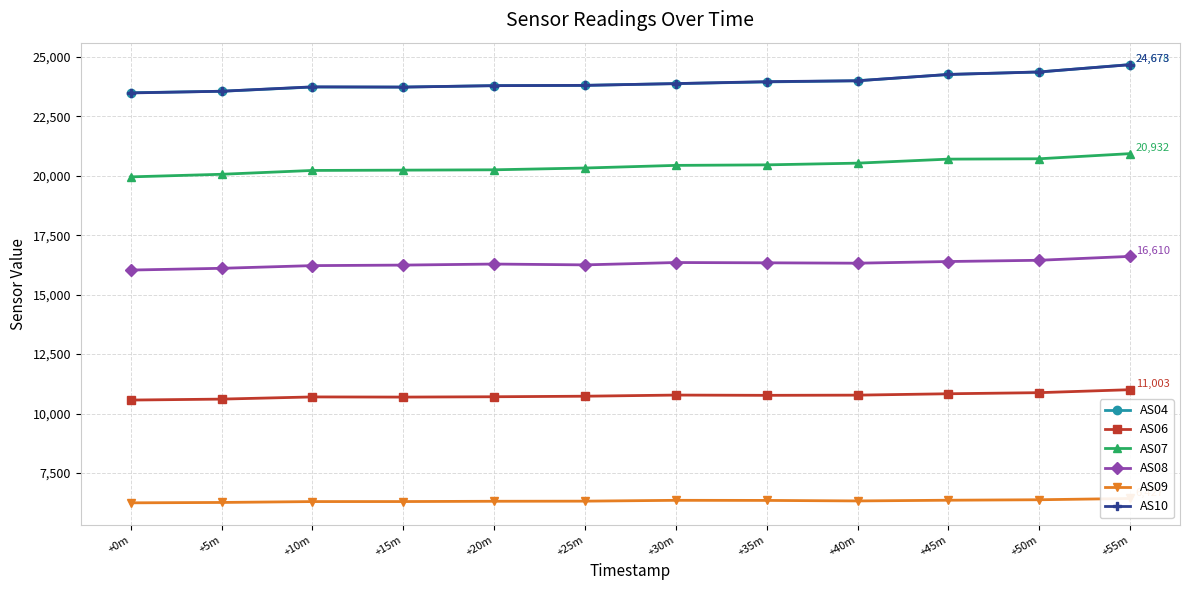

What is the value of the AS06 point at the 9th from the left?

10774